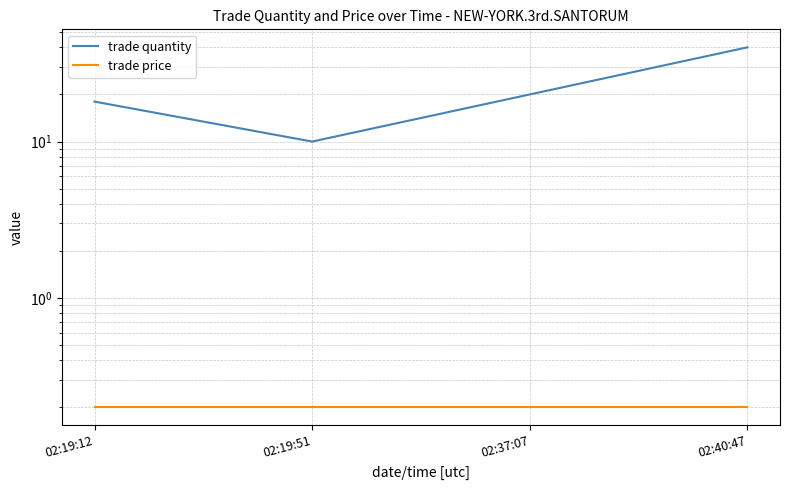

What position from the right is 02:19:12?

4